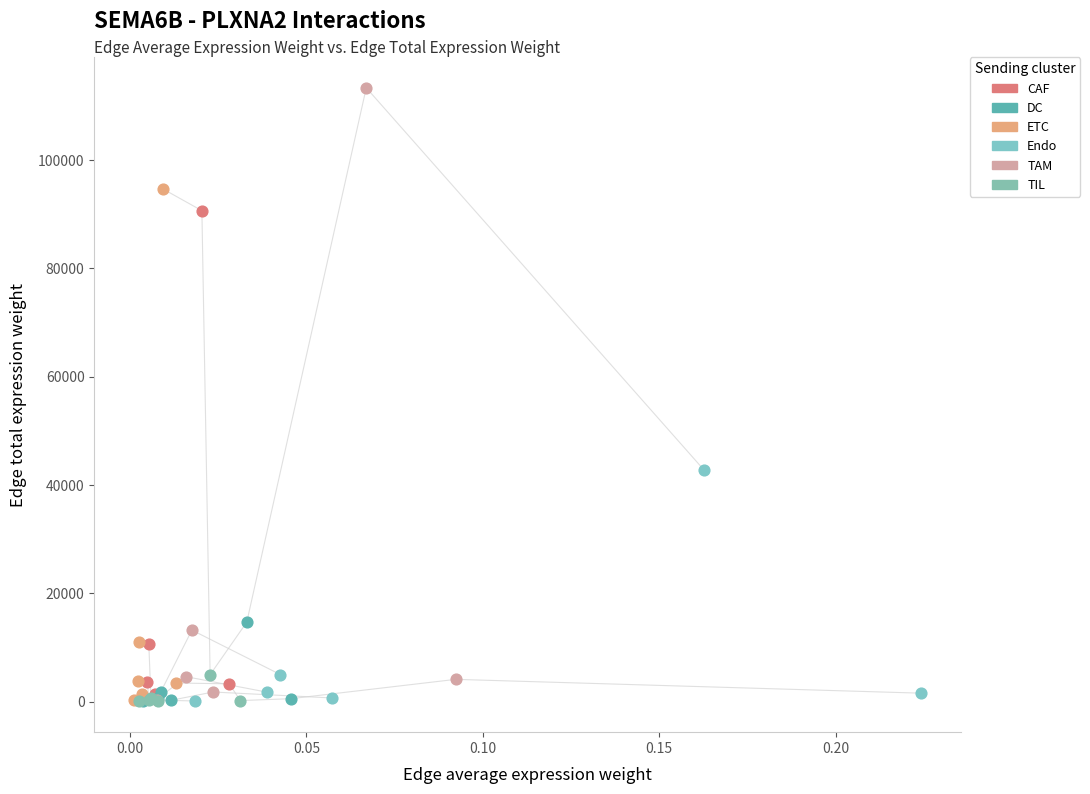

Which series reaches the maximum Y coordinate?

TAM